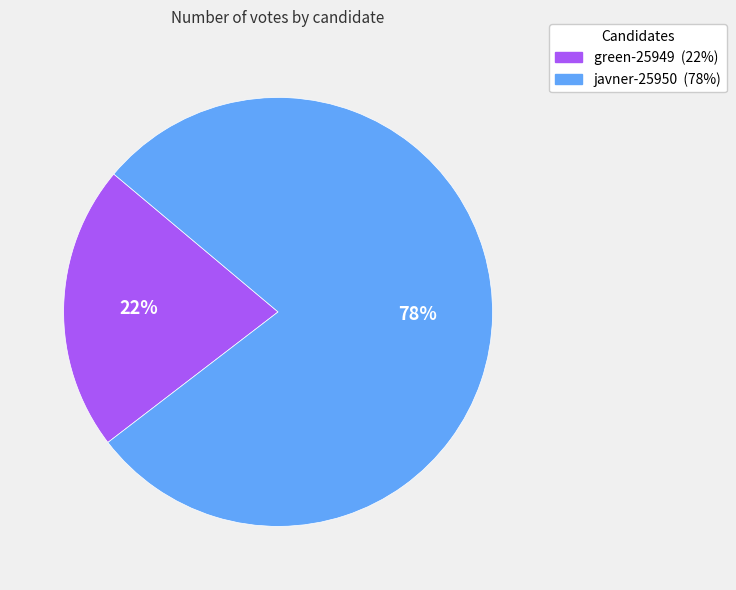

Approximately how many times larger is the value at green-25949 compared to javner-25950?

0.3